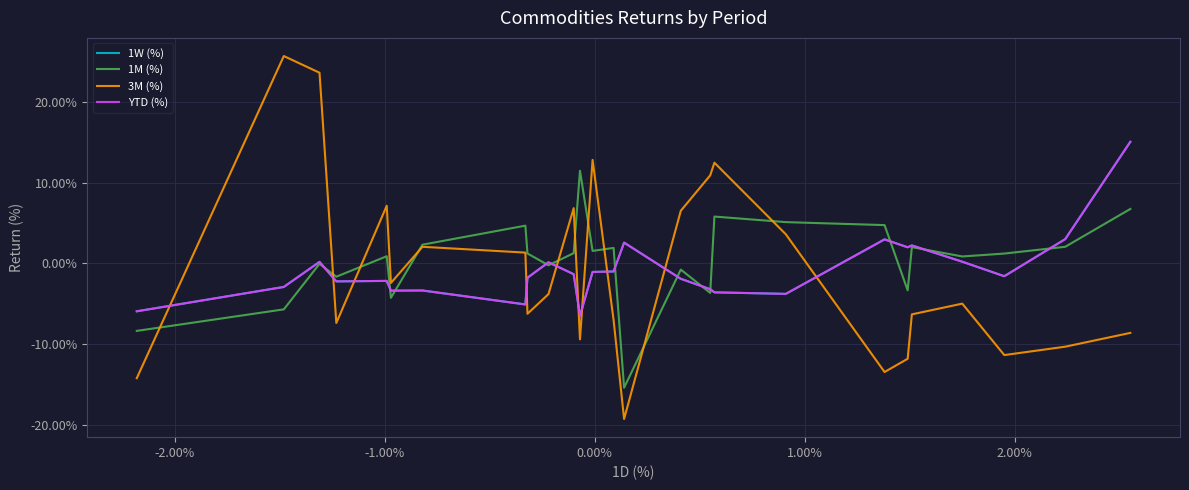

What is the greatest value displayed?

0.3